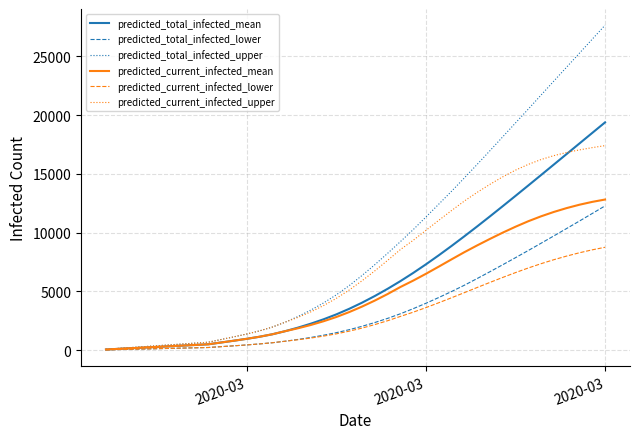

What is the greatest value displayed?

27649